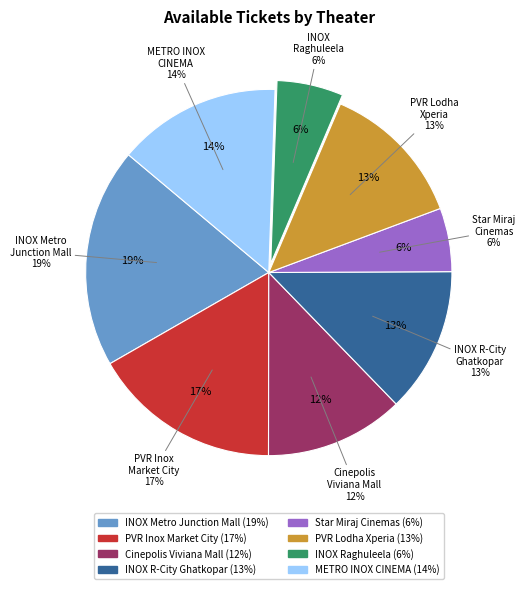

What percentage is the METRO INOX CINEMA, M.G. Road slice, to the nearest percent?

14%